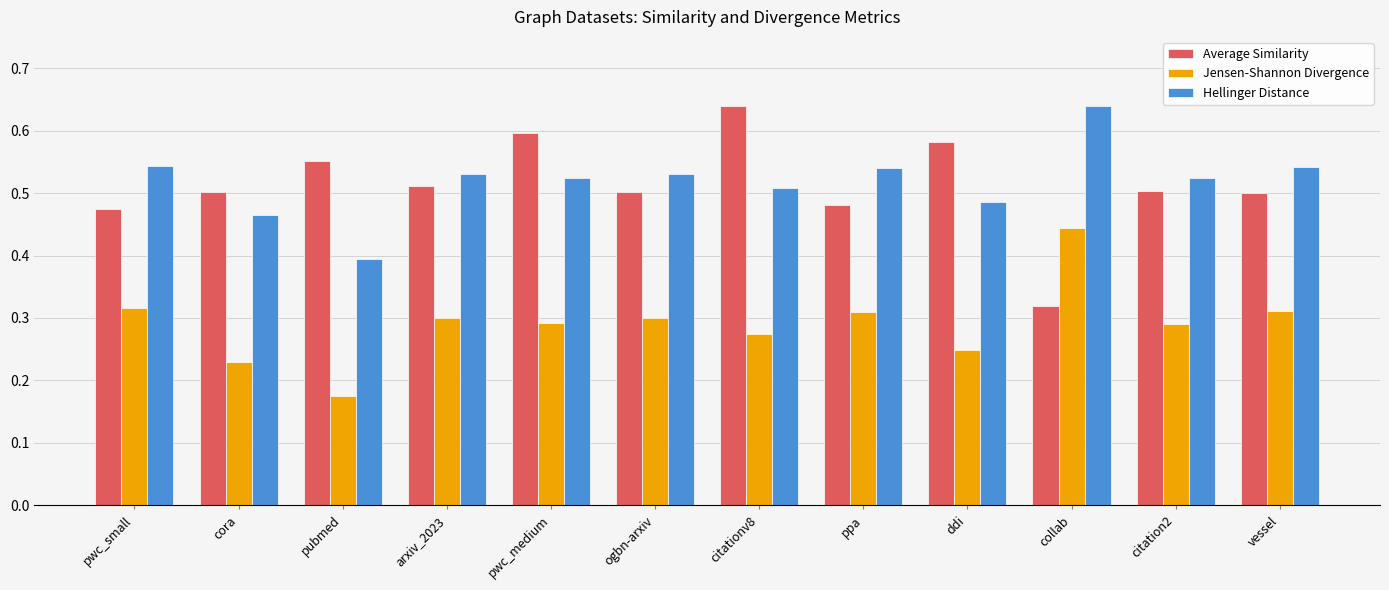

Count the Jensen-Shannon Divergence values in the range 0 to 1.

12